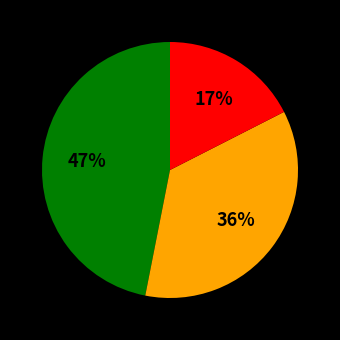

Is there a majority slice in this chart?

No